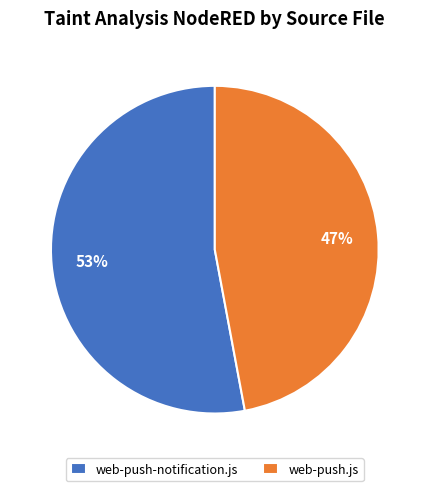

To the nearest percent, what percentage of the pie is web-push.js?

47%